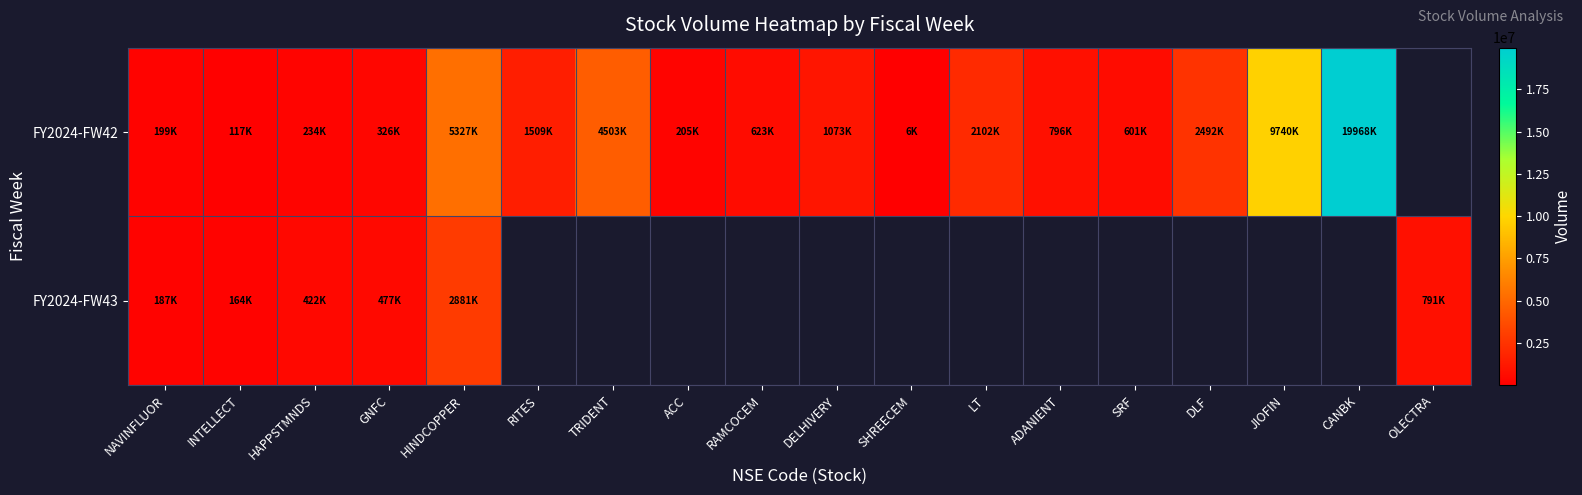

At how many categories does at least one series exceed 19028242?

1